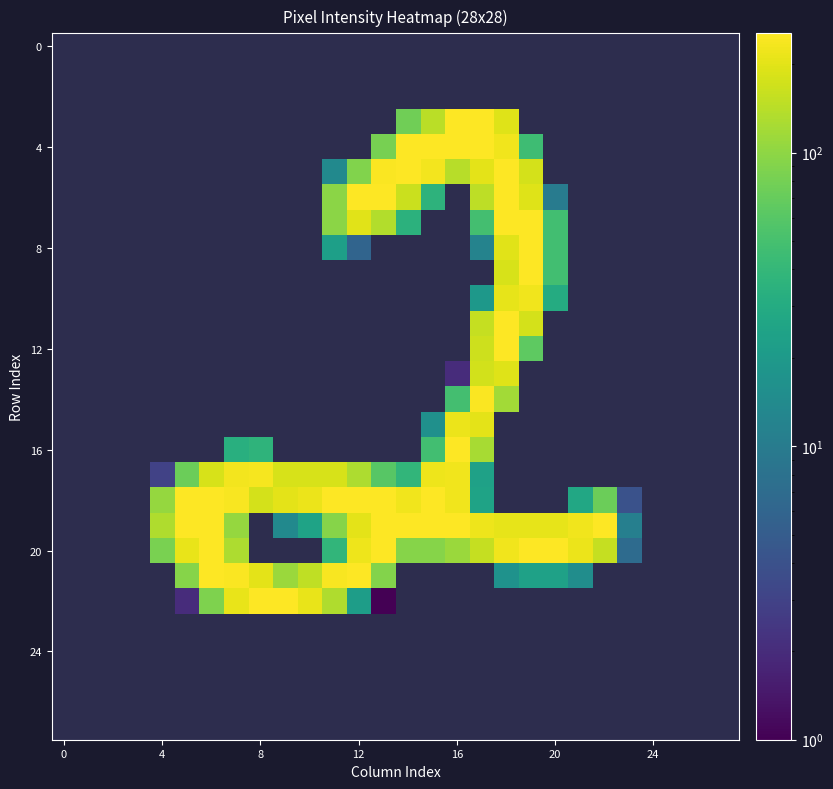

Which label corresponds to the largest value in the chart?

17